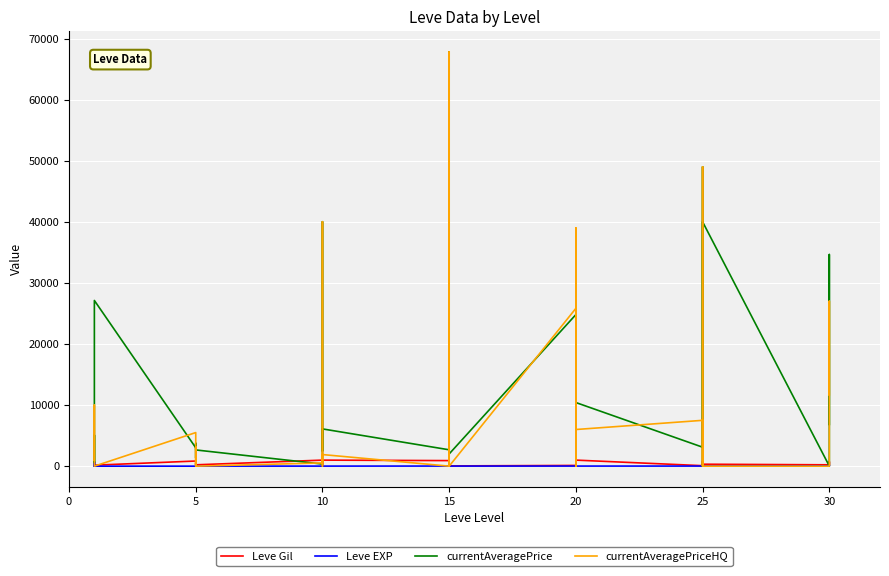

Is this an area chart (filled region under the line)?

No